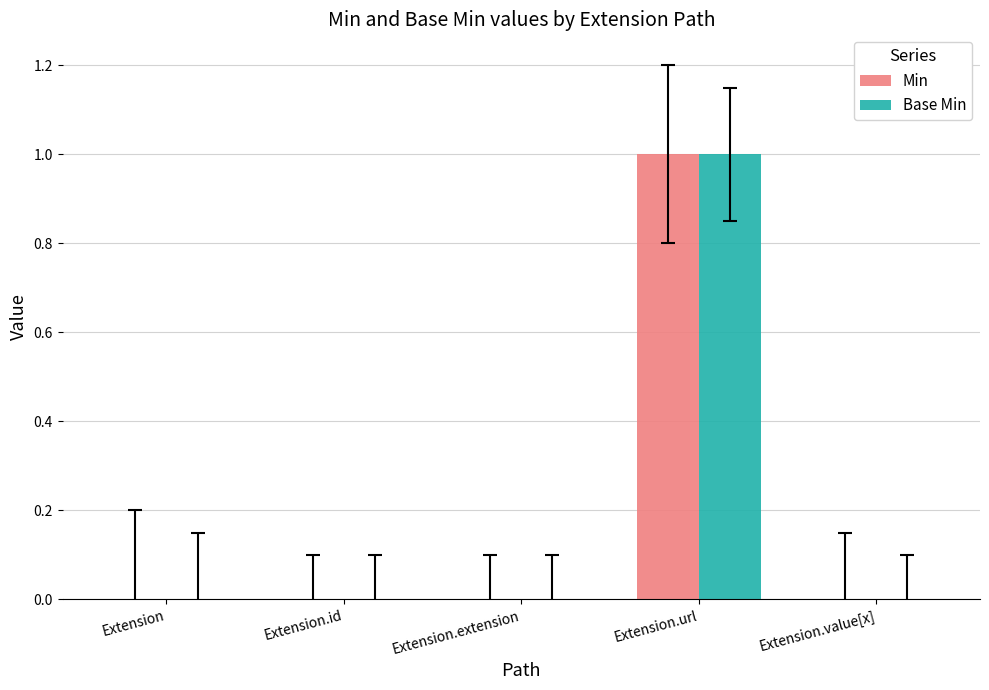

What are all the series names shown in the legend?

Min, Base Min